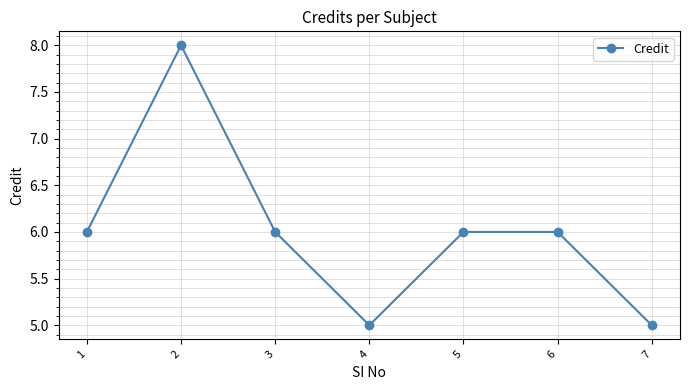

The value at 4 is 2. True or false?

False